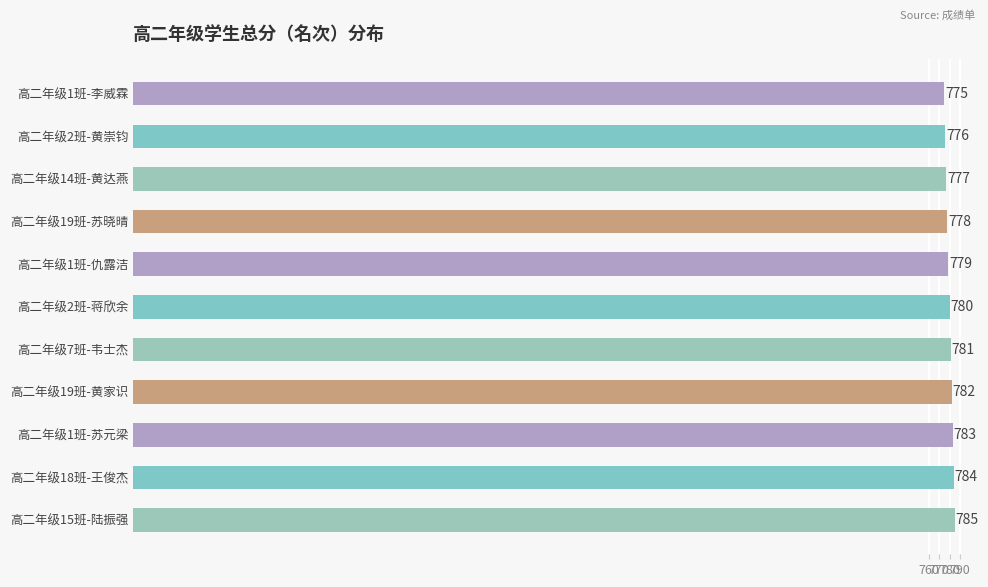

List the labels in order of value, largest first.

高二年级15班-陆振强, 高二年级18班-王俊杰, 高二年级1班-苏元梁, 高二年级19班-黄家识, 高二年级7班-韦士杰, 高二年级2班-蒋欣余, 高二年级1班-仇露洁, 高二年级19班-苏晓晴, 高二年级14班-黄达燕, 高二年级2班-黄崇钧, 高二年级1班-李威霖